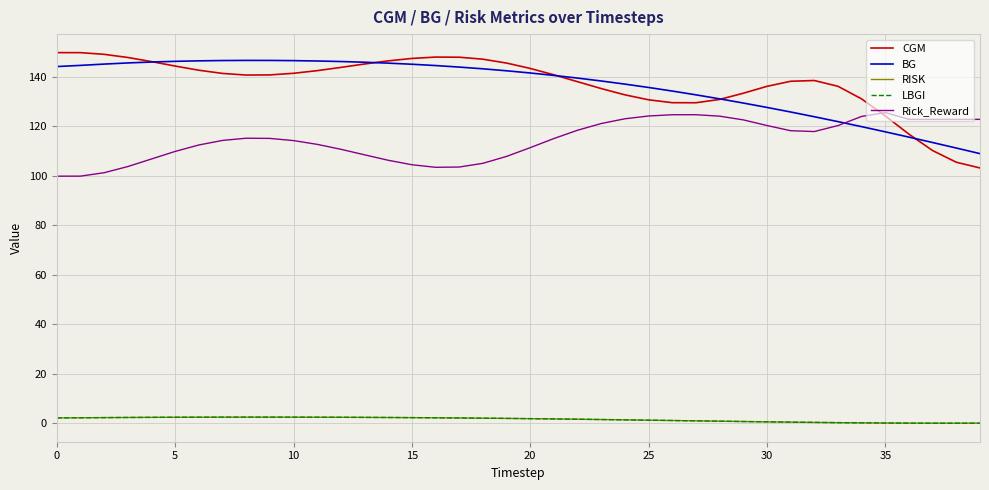

What is the maximum value shown in the chart?

149.7